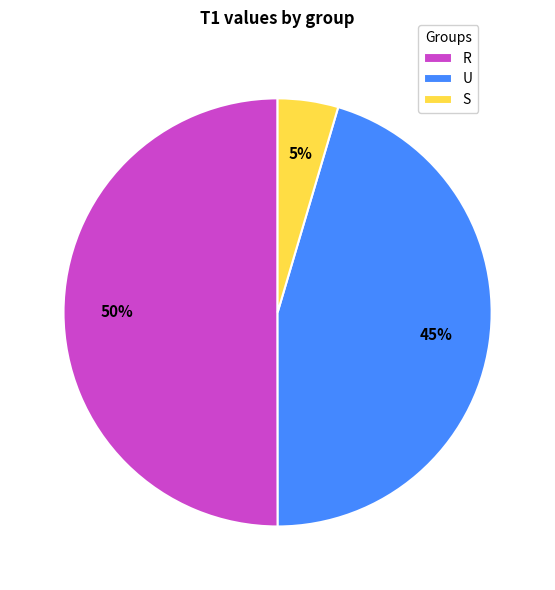

Which slice represents more than half of the pie?

R